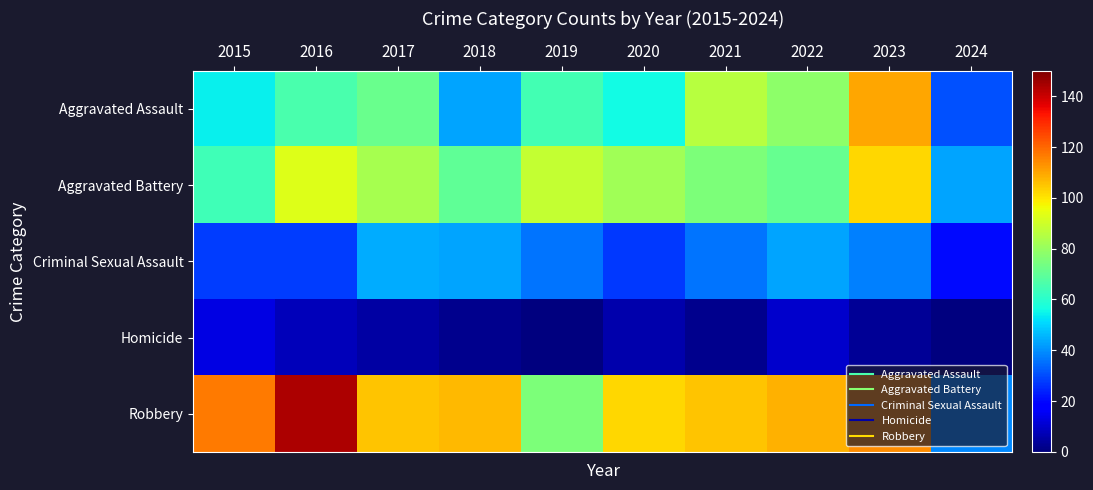

Reading left to right, transcribe all the data shown in this chart.

Aggravated Assault: 2015=54	2016=66	2017=72	2018=43	2019=65	2020=56	2021=86	2022=78	2023=110	2024=31
Aggravated Battery: 2015=64	2016=93	2017=83	2018=70	2019=88	2020=82	2021=75	2022=71	2023=102	2024=43
Criminal Sexual Assault: 2015=28	2016=28	2017=44	2018=43	2019=36	2020=27	2021=36	2022=43	2023=38	2024=20
Homicide: 2015=13	2016=8	2017=5	2018=2	2019=0	2020=6	2021=2	2022=10	2023=3	2024=0
Robbery: 2015=117	2016=144	2017=105	2018=107	2019=75	2020=102	2021=105	2022=108	2023=114	2024=39